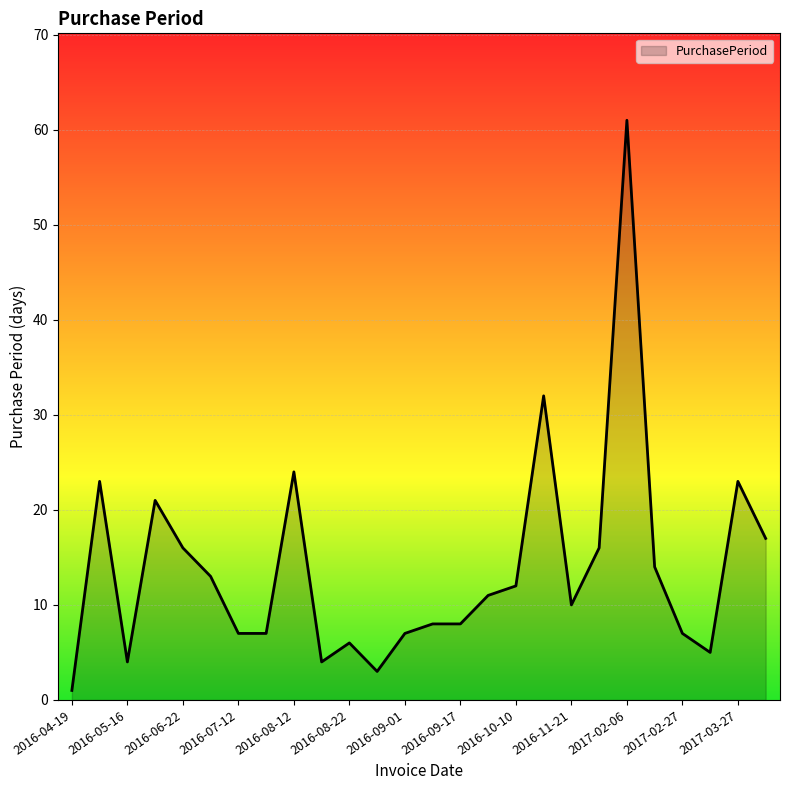

What is the difference between the maximum and minimum values?

60